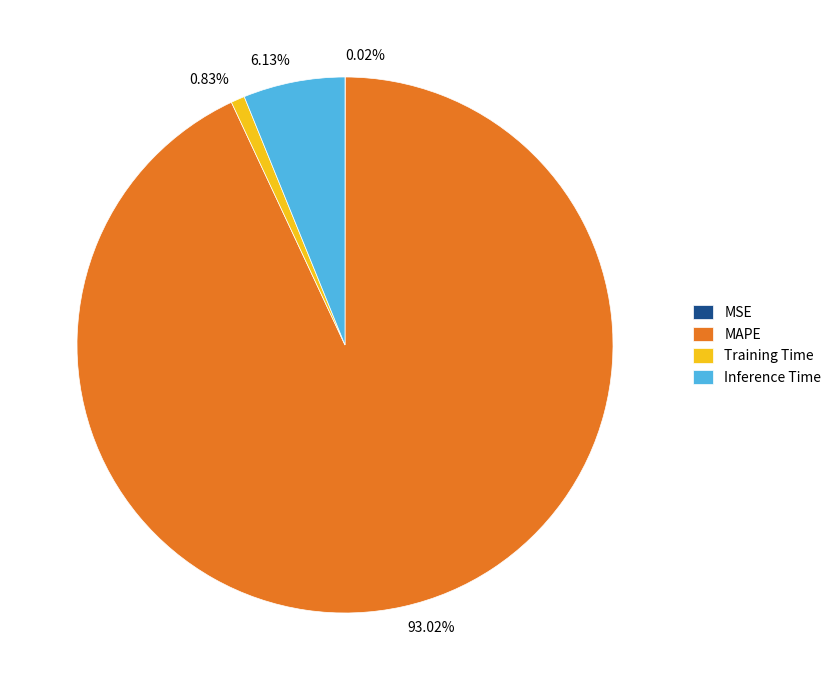

To the nearest percent, what is the difference between the largest and smallest slice percentages?

93%